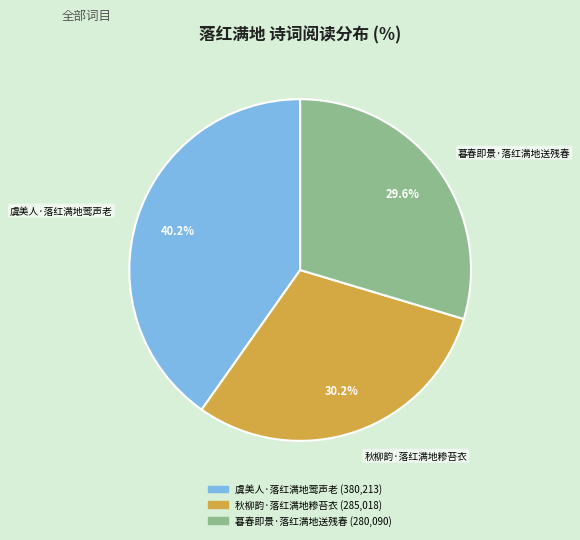

To the nearest percent, what is the average slice percentage?

33%